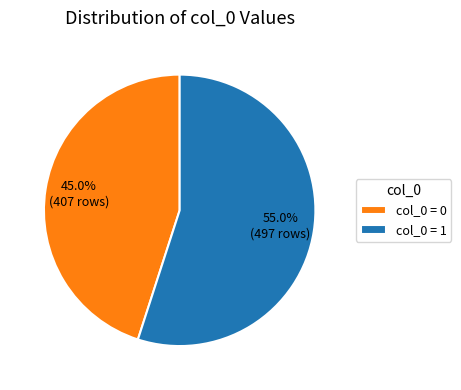

What percentage is NOT represented by col_0 = 1?

45.0%